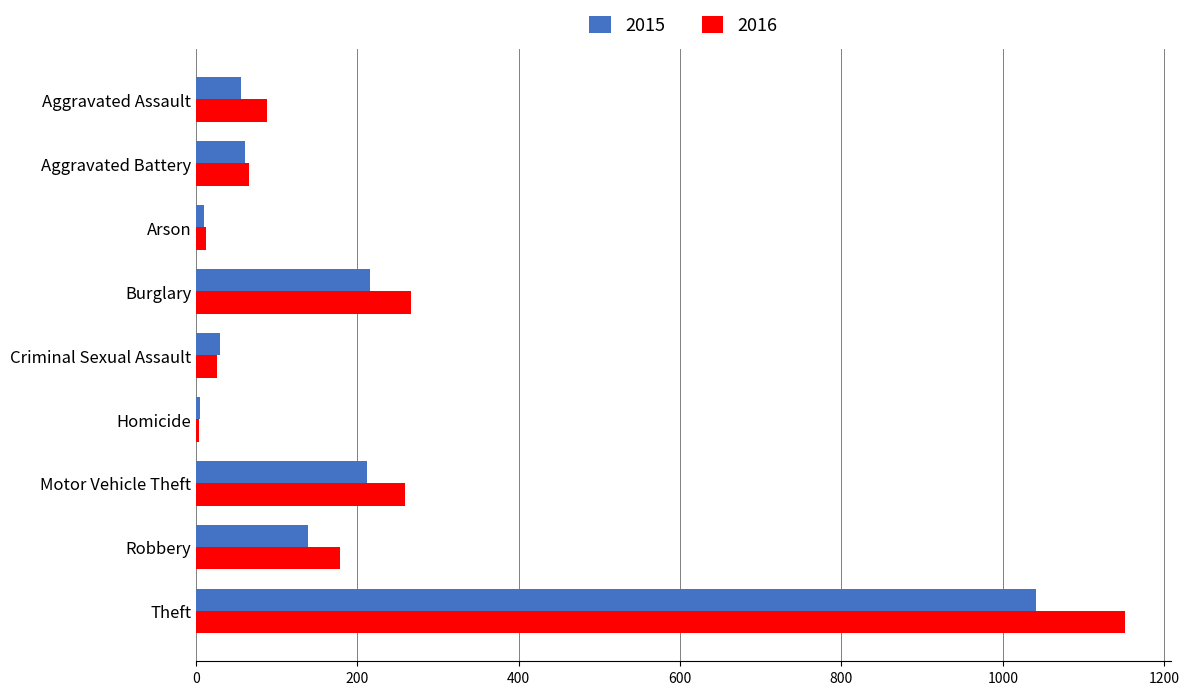

List the series in order of their overall mean, highest first.

2016, 2015